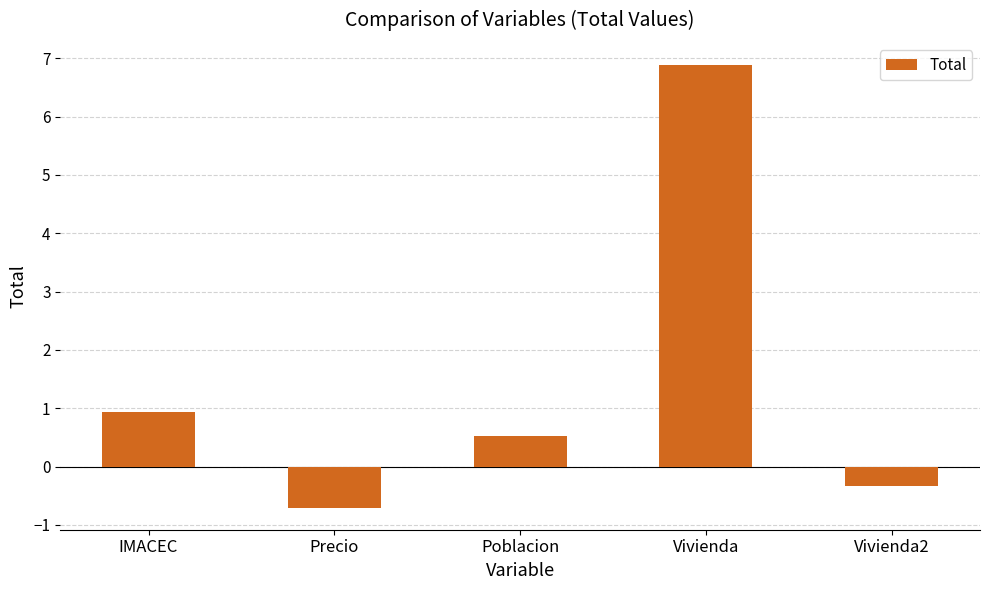

What is the label of the 3rd bar from the left?

Poblacion